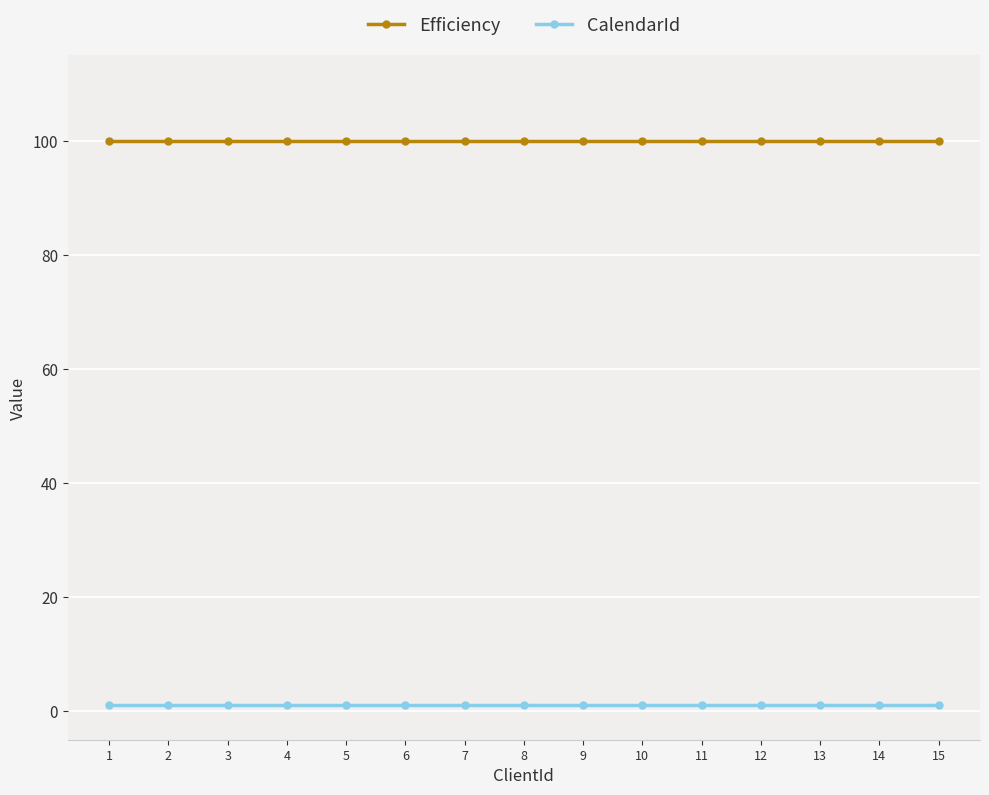

What are all the series names shown in the legend?

Efficiency, CalendarId